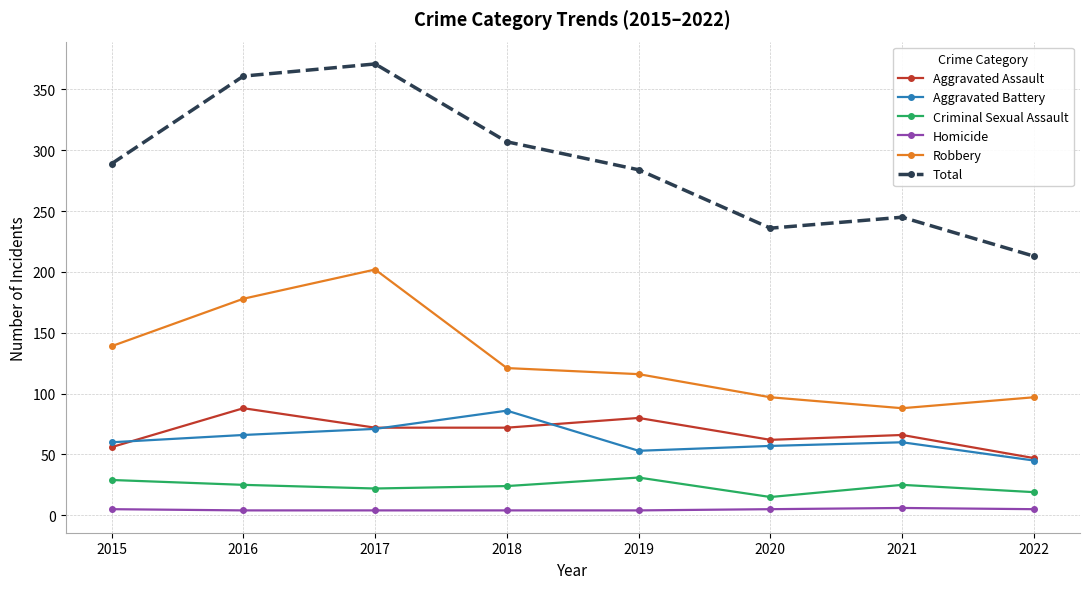

Is it true that Robbery equals 116 at 2019?

True